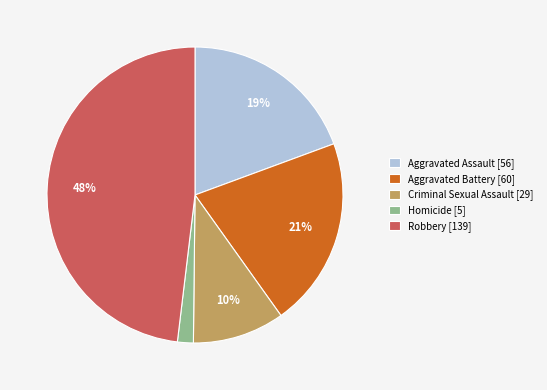

Does any single category account for the majority?

No